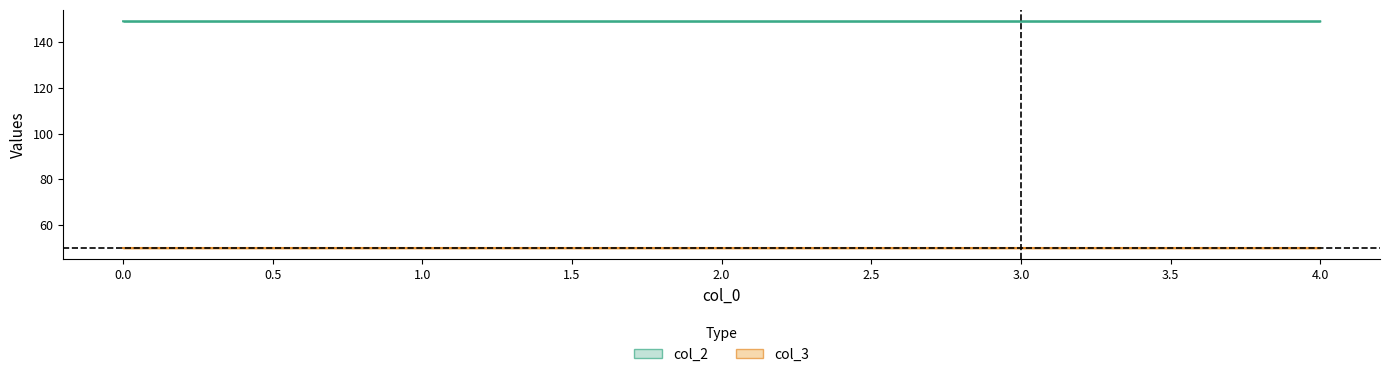

List the labels in order of value, largest first.

3, 0, 1, 4, 2